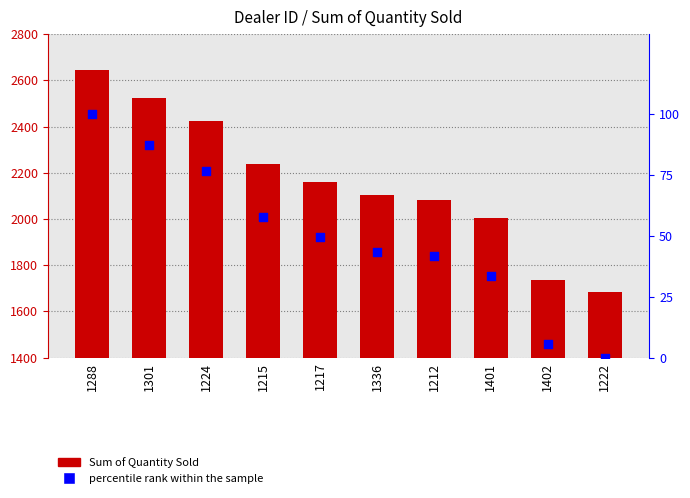

Which series has the widest spread of Y values?

Sum of Quantity Sold